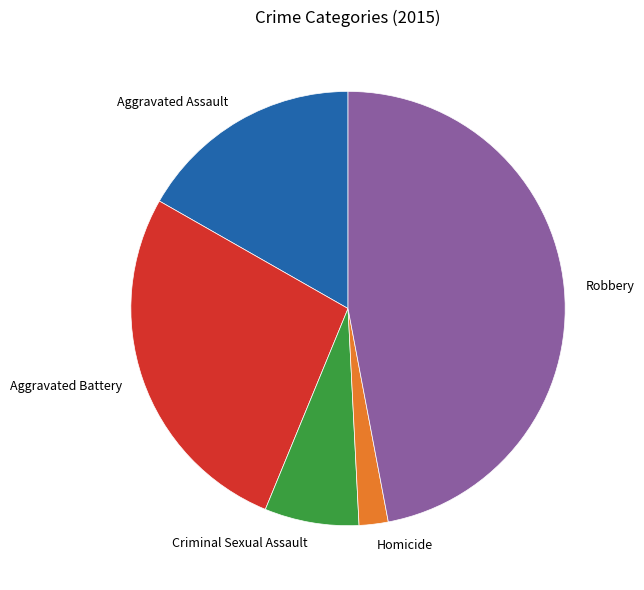

Is it true that Homicide is 2% of the pie?

True